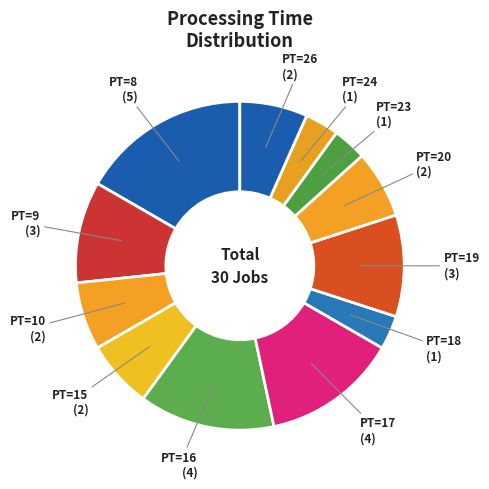

How many segments does this pie chart have?

12